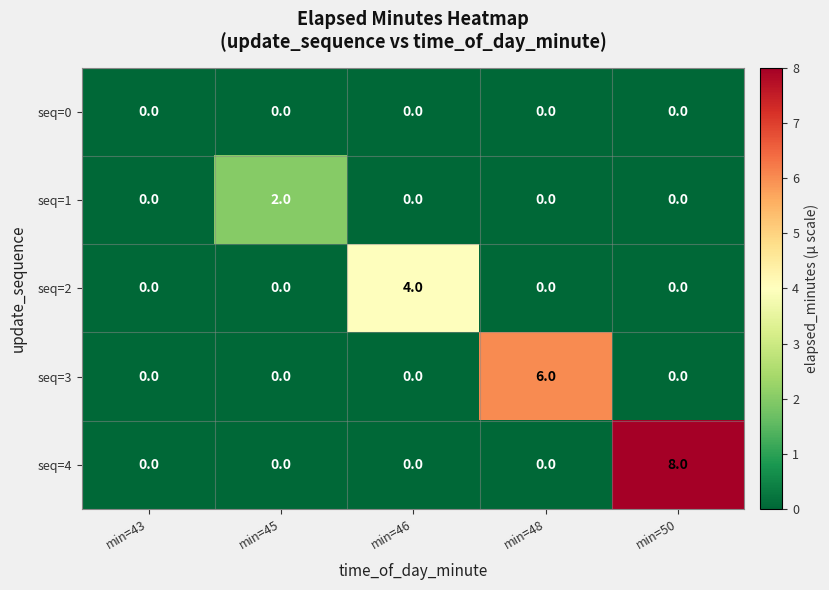

What is the maximum value shown in the chart?

8